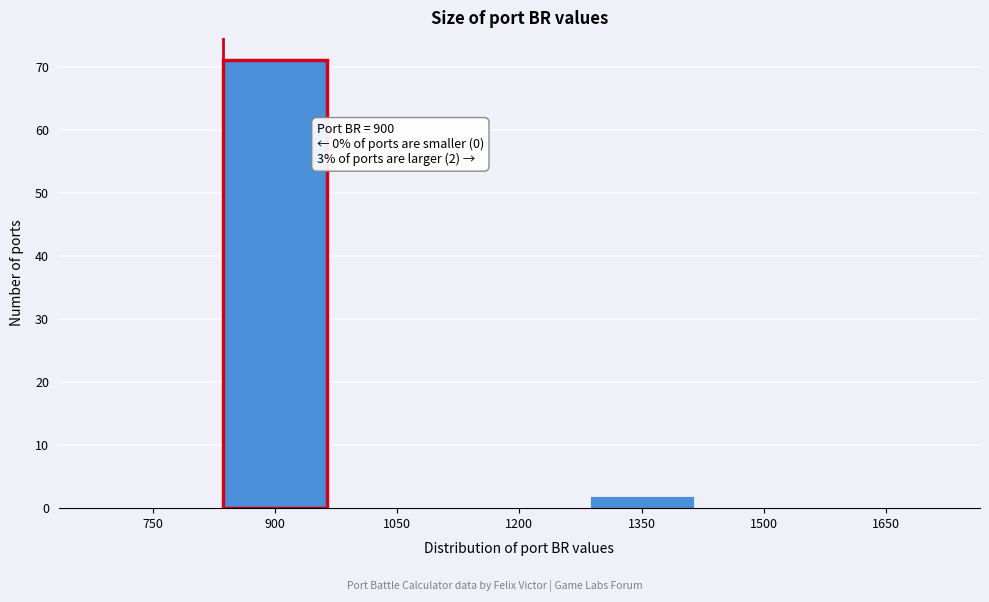

Reading right to left, extract all data points from this chart.

1650=0	1500=0	1350=2	1200=0	1050=0	900=71	750=0